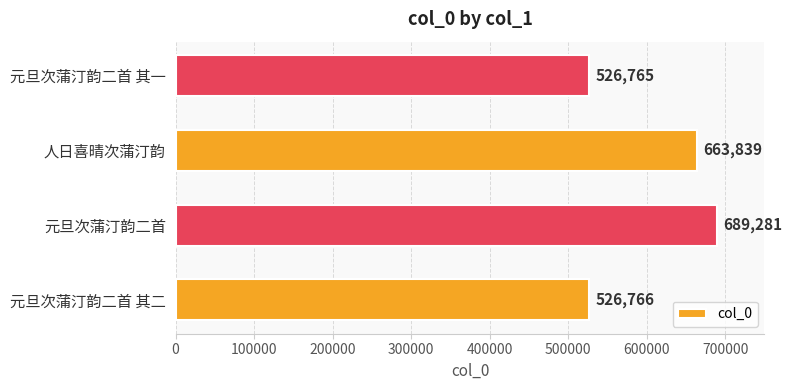

What is the difference between the maximum and minimum values?

162516